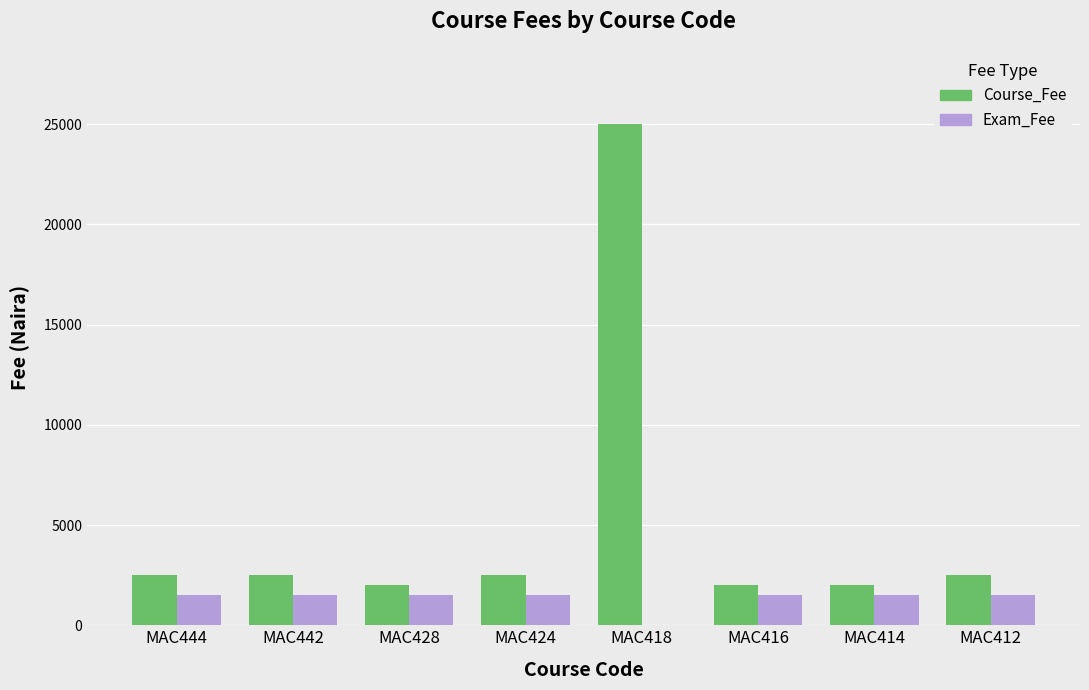

What is the sum of the Exam_Fee values at MAC412 and MAC424?

3000